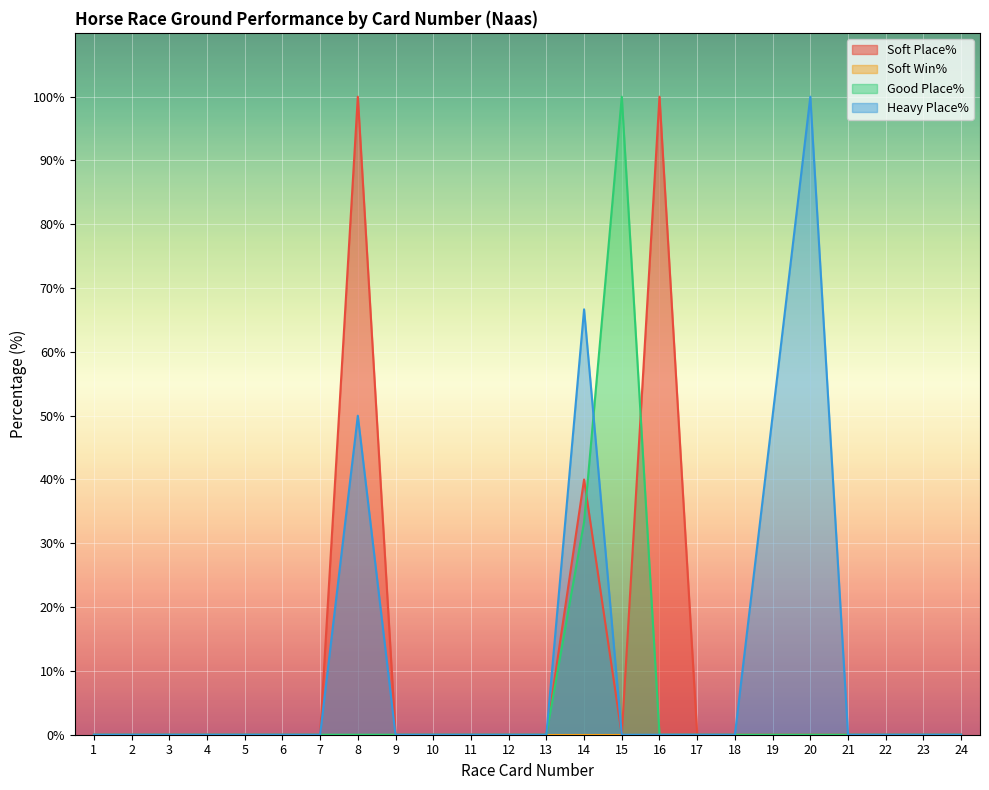

The value of Soft Place% at 4 is 0.0. True or false?

True